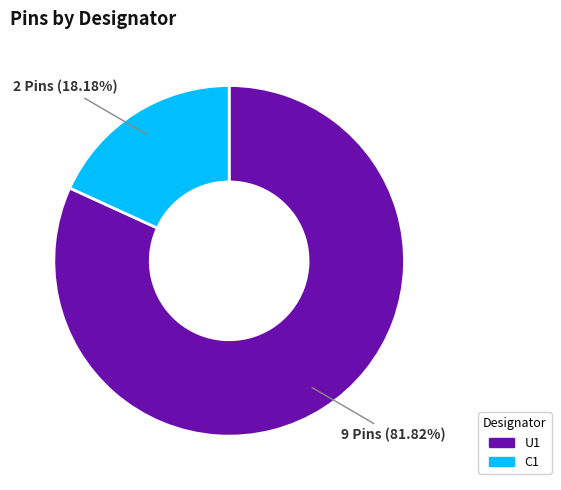

To the nearest percent, what portion does C1 represent?

18%